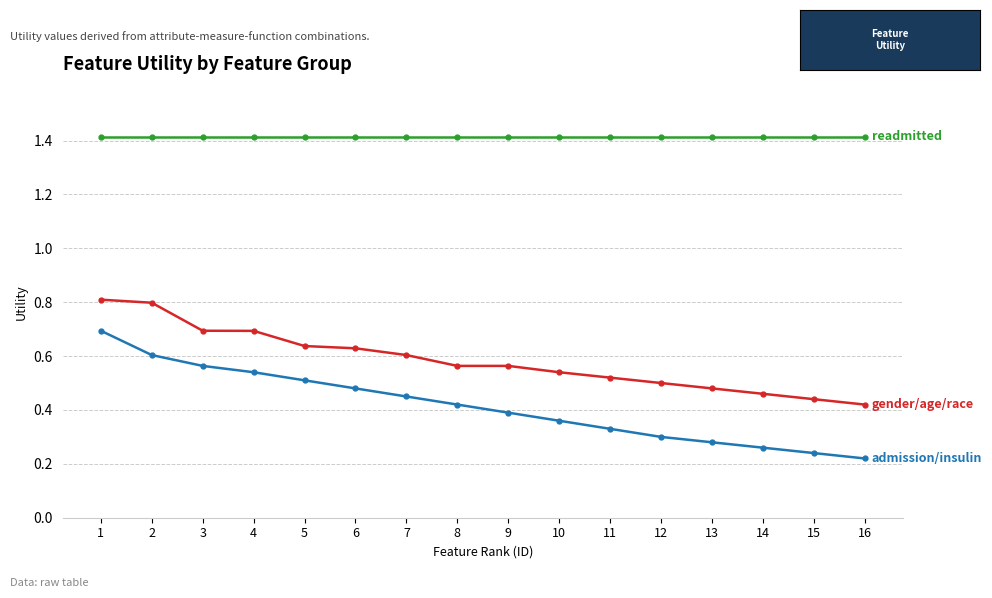

What is the total value across all series at 12?

2.2